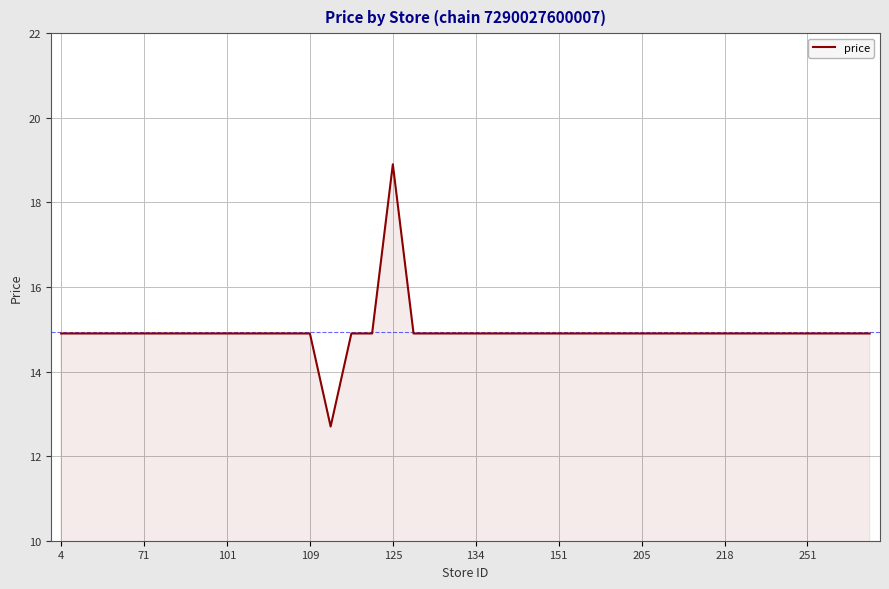

What is the difference between the maximum and minimum values?

6.2